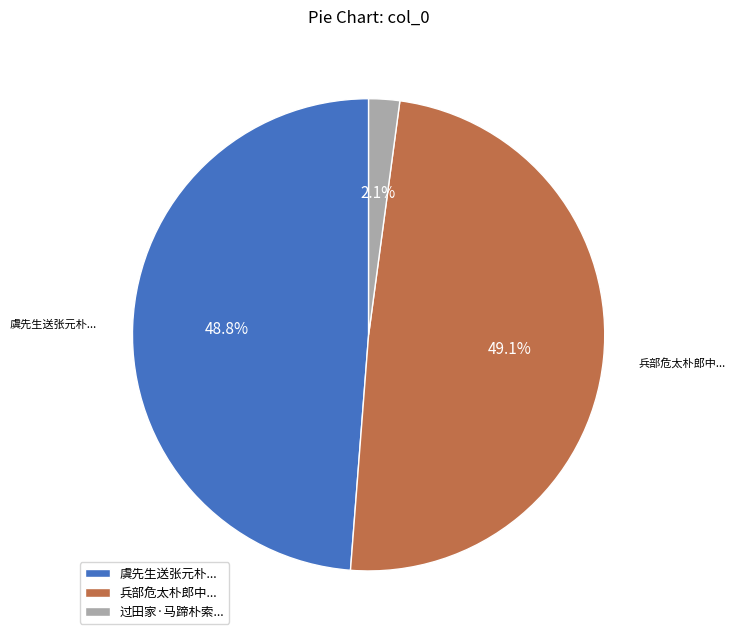

Between 过田家·马蹄朴索... and 兵部危太朴郎中..., which is larger?

兵部危太朴郎中...